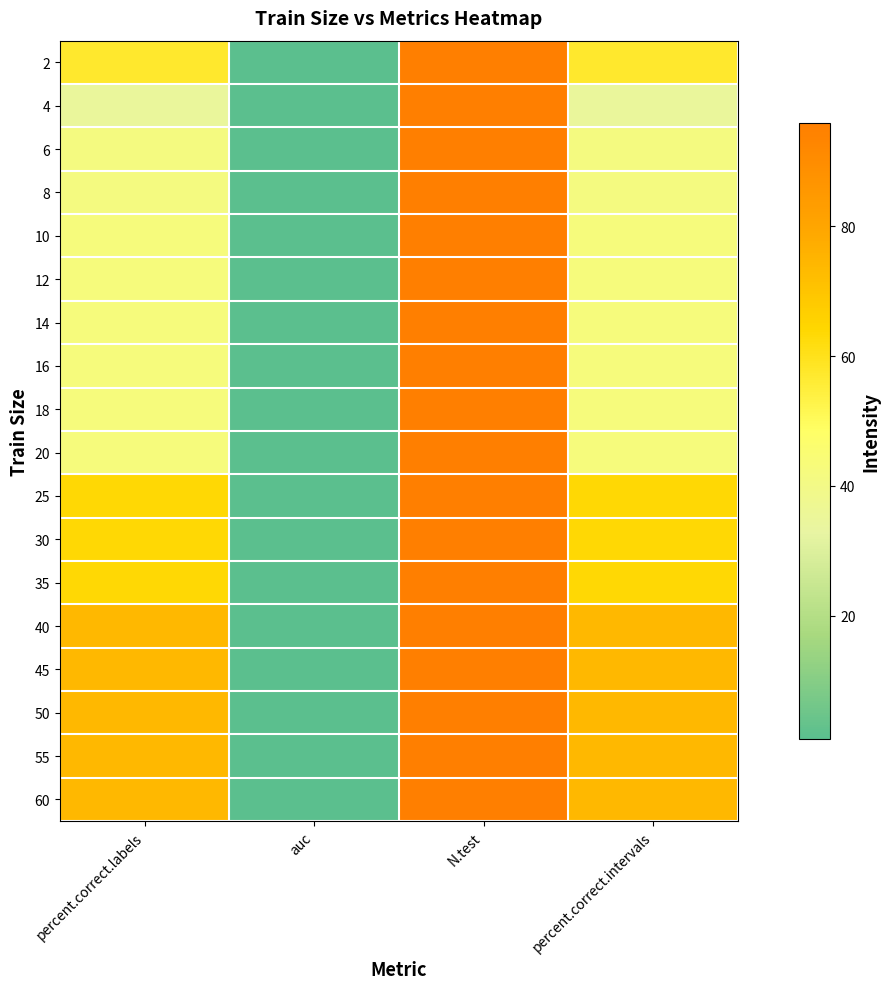

Reading right to left, extract all data points from this chart.

2: percent.correct.intervals=57.3	N.test=96.0	auc=1.0	percent.correct.labels=57.3
4: percent.correct.intervals=34.4	N.test=96.0	auc=1.0	percent.correct.labels=34.4
6: percent.correct.intervals=41.7	N.test=96.0	auc=1.0	percent.correct.labels=41.7
8: percent.correct.intervals=41.7	N.test=96.0	auc=1.0	percent.correct.labels=41.7
10: percent.correct.intervals=42.7	N.test=96.0	auc=1.0	percent.correct.labels=42.7
12: percent.correct.intervals=42.7	N.test=96.0	auc=1.0	percent.correct.labels=42.7
14: percent.correct.intervals=42.7	N.test=96.0	auc=1.0	percent.correct.labels=42.7
16: percent.correct.intervals=42.7	N.test=96.0	auc=1.0	percent.correct.labels=42.7
18: percent.correct.intervals=42.7	N.test=96.0	auc=1.0	percent.correct.labels=42.7
20: percent.correct.intervals=42.7	N.test=96.0	auc=1.0	percent.correct.labels=42.7
25: percent.correct.intervals=63.5	N.test=96.0	auc=1.0	percent.correct.labels=63.5
30: percent.correct.intervals=63.5	N.test=96.0	auc=1.0	percent.correct.labels=63.5
35: percent.correct.intervals=63.5	N.test=96.0	auc=1.0	percent.correct.labels=63.5
40: percent.correct.intervals=74.0	N.test=96.0	auc=1.0	percent.correct.labels=74.0
45: percent.correct.intervals=74.0	N.test=96.0	auc=1.0	percent.correct.labels=74.0
50: percent.correct.intervals=74.0	N.test=96.0	auc=1.0	percent.correct.labels=74.0
55: percent.correct.intervals=74.0	N.test=96.0	auc=1.0	percent.correct.labels=74.0
60: percent.correct.intervals=74.0	N.test=96.0	auc=1.0	percent.correct.labels=74.0